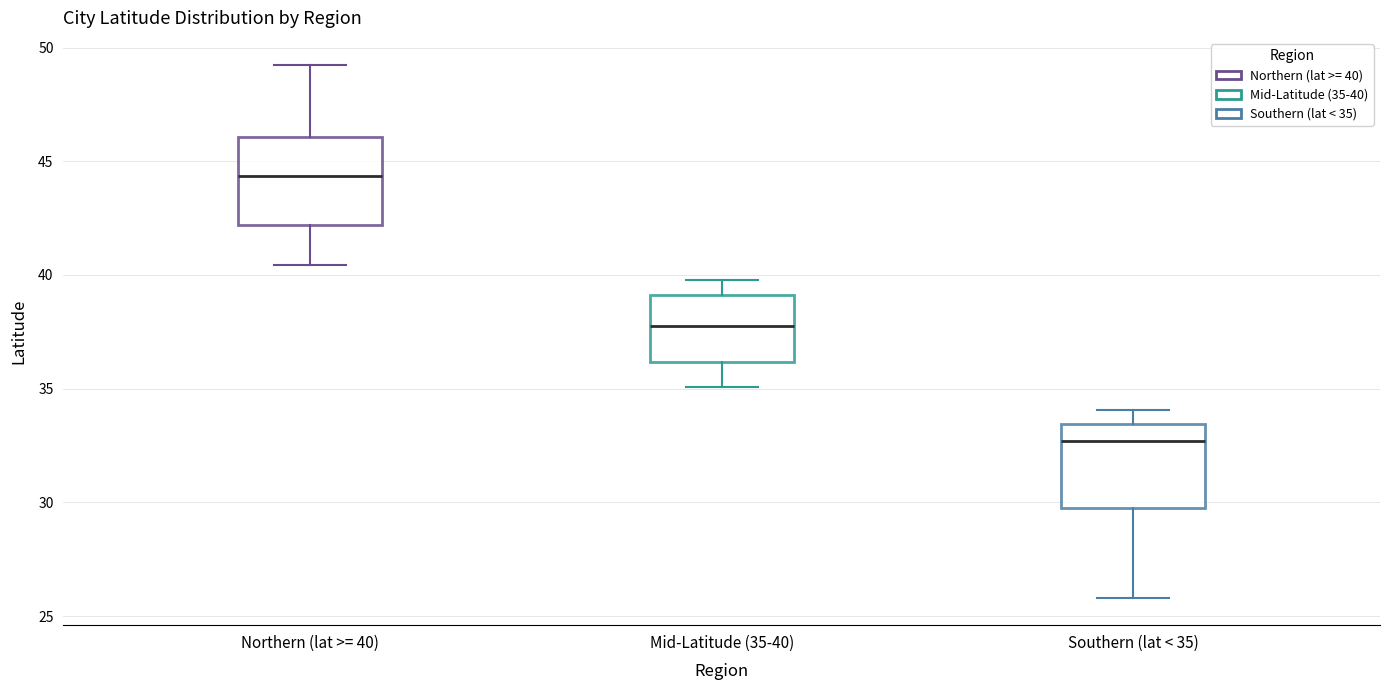

Reading left to right, read every box against the y-axis: the position of its median line, the range the box covers, and the ends of its whiskers. The values are not printed on the chart, so give them approximately, as read against the axis.

Northern (lat >= 40): median 44.5, box 42.0 to 46.0, whiskers 40.5 to 49.0
Mid-Latitude (35-40): median 38.0, box 36.0 to 39.0, whiskers 35.0 to 40.0
Southern (lat < 35): median 32.5, box 30.0 to 33.5, whiskers 26.0 to 34.0